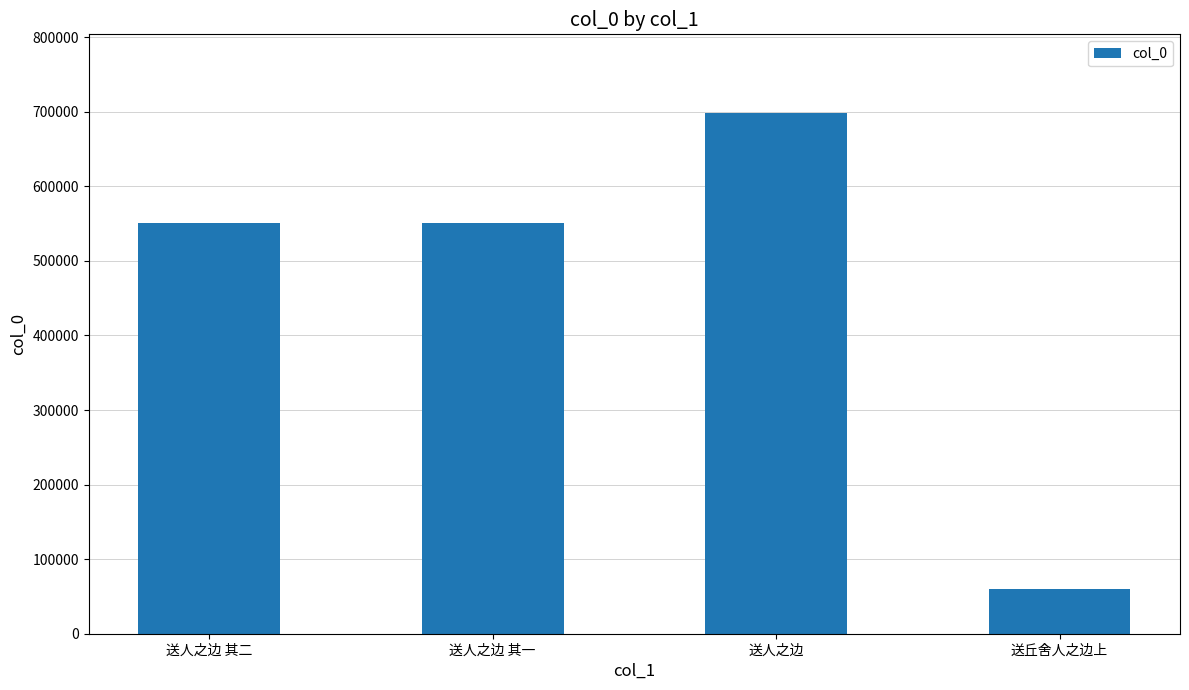

What is the change in value from 送人之边 to 送丘舍人之边上?

-639346